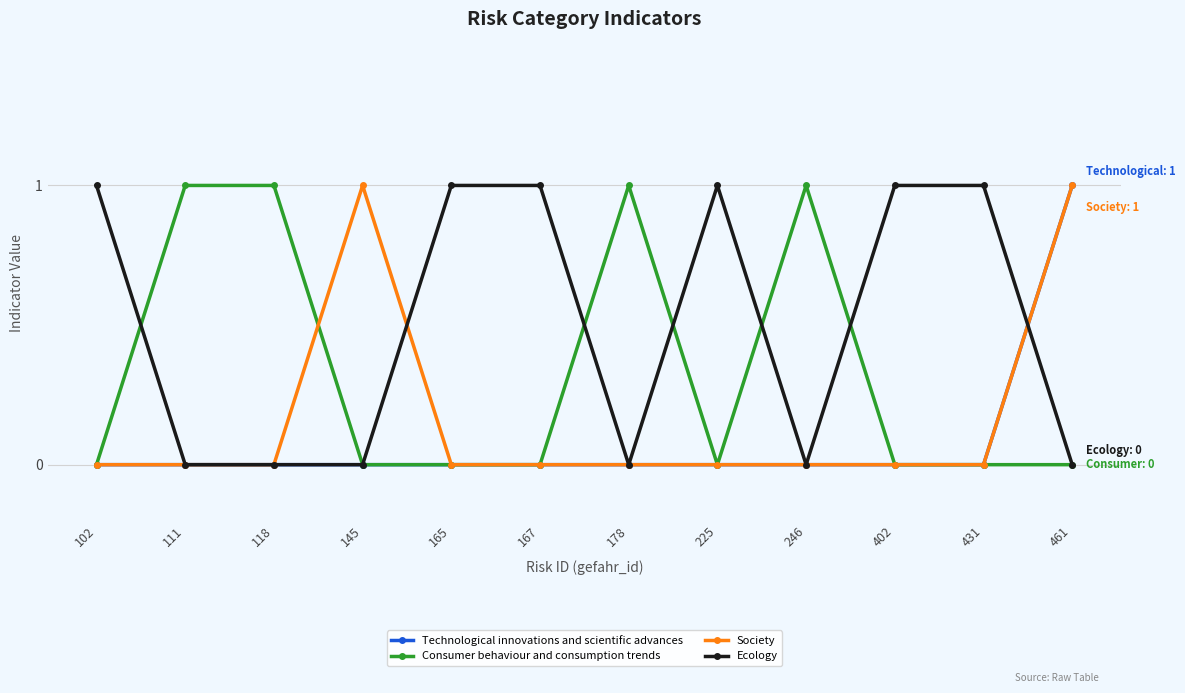

How many series are shown in this chart?

4